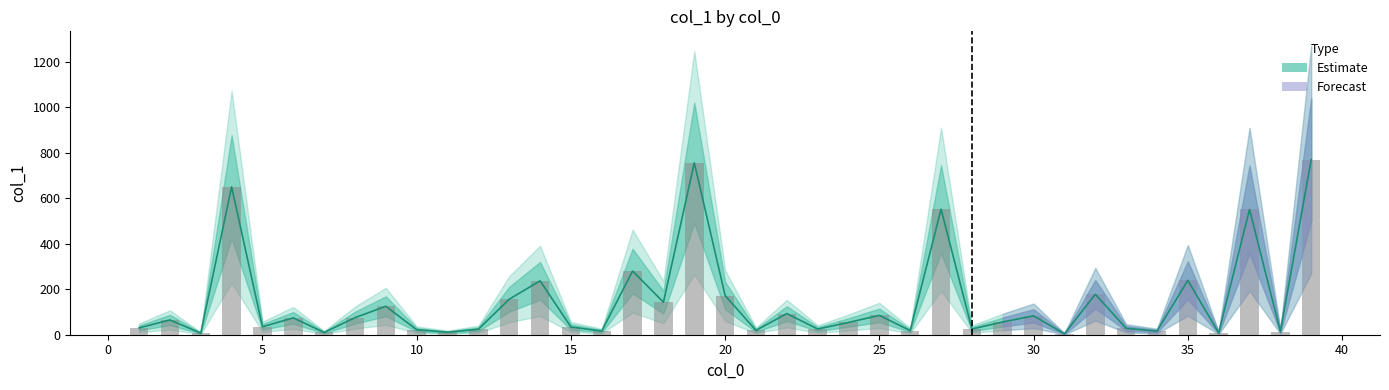

What is the maximum value shown in the chart?

770